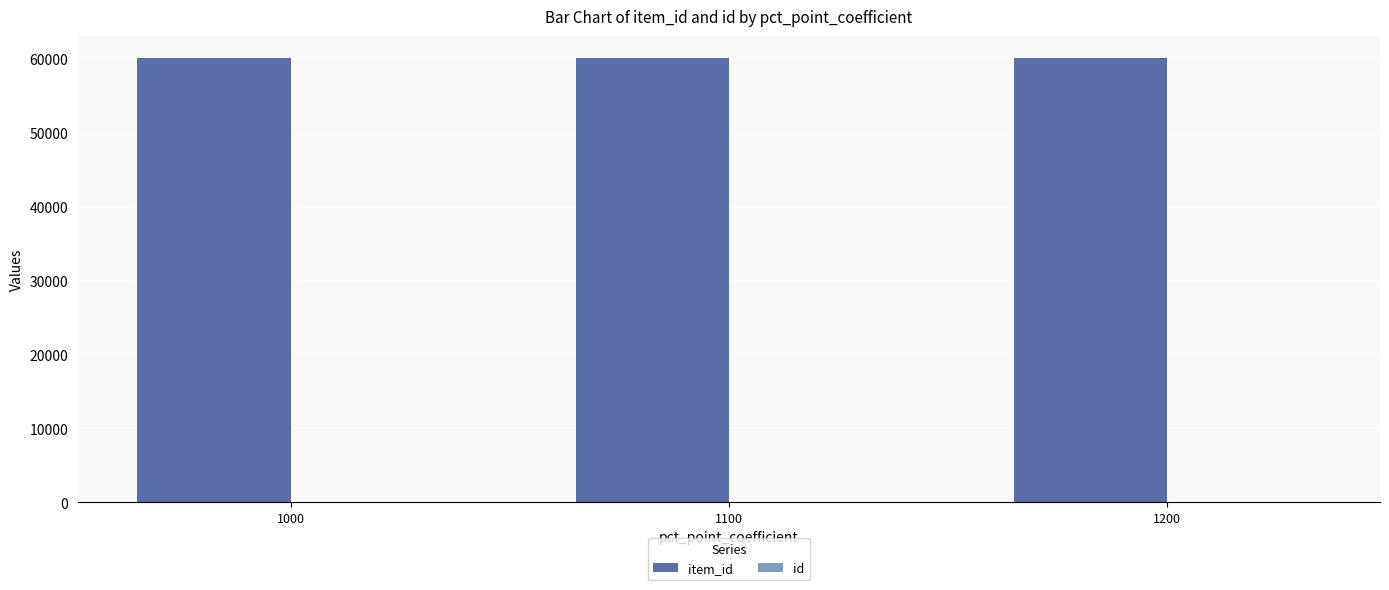

What is the greatest value displayed?

60105